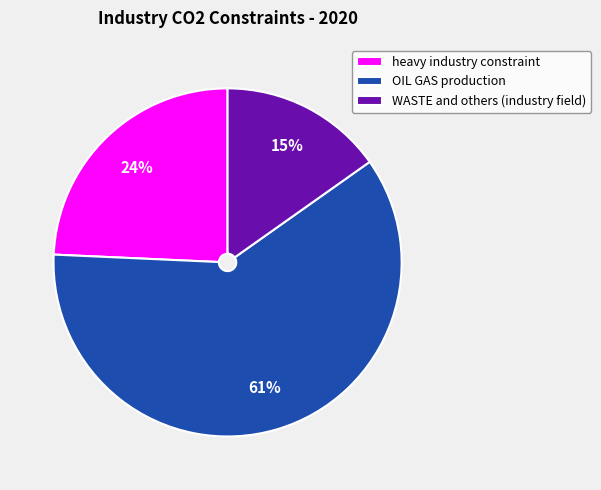

True or false: WASTE and others (industry field) accounts for 15% of the total.

True